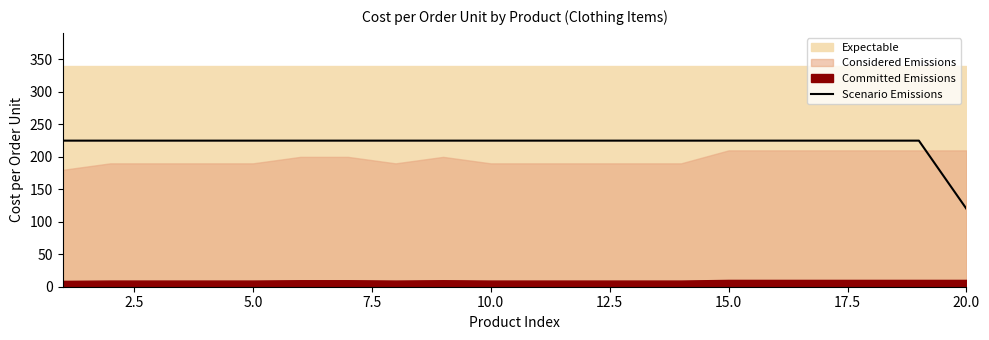

The value of Scenario Emissions at 5.0 is 334. True or false?

False